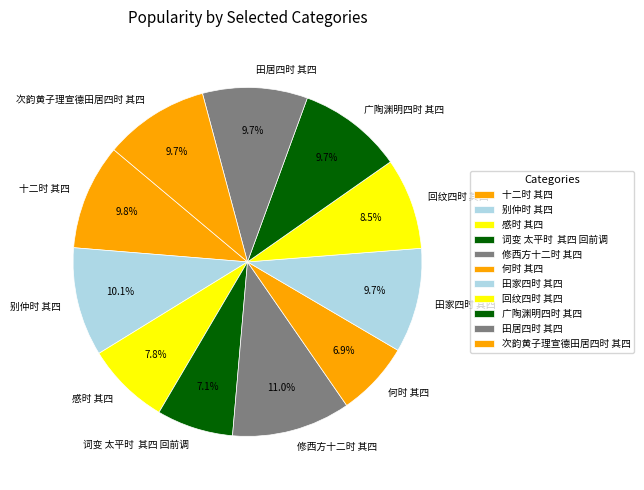

Is there any slice that represents more than half of the pie?

No